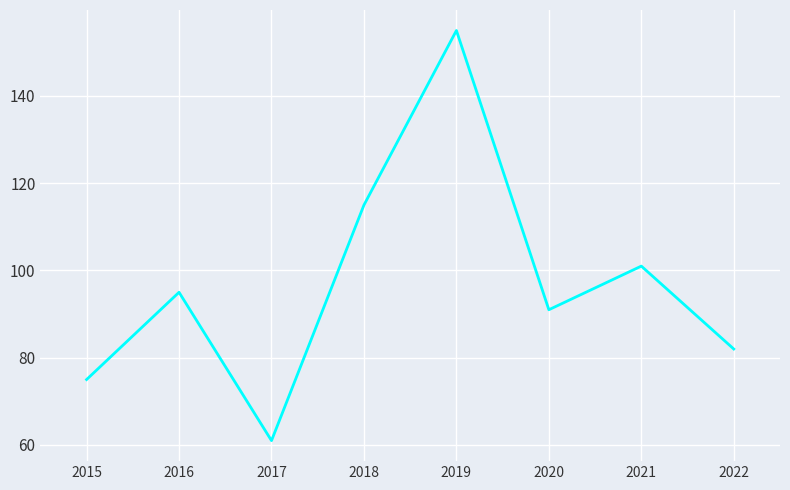

What is the sum of all values?

775